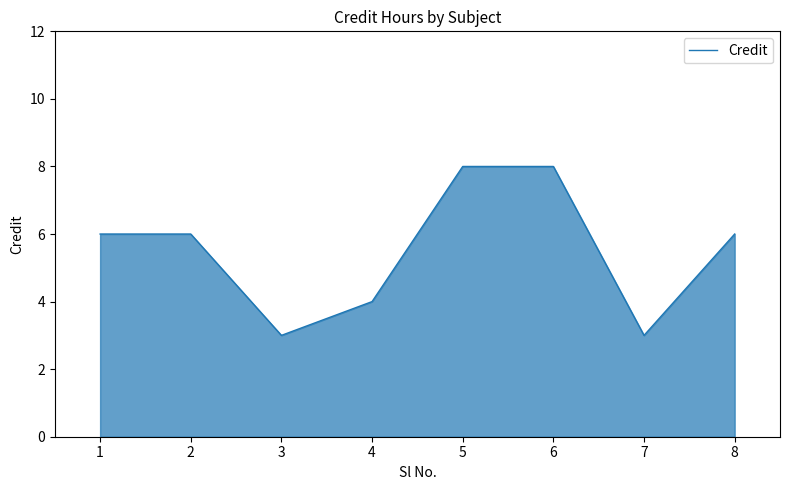

What is the difference between the maximum and minimum values?

5